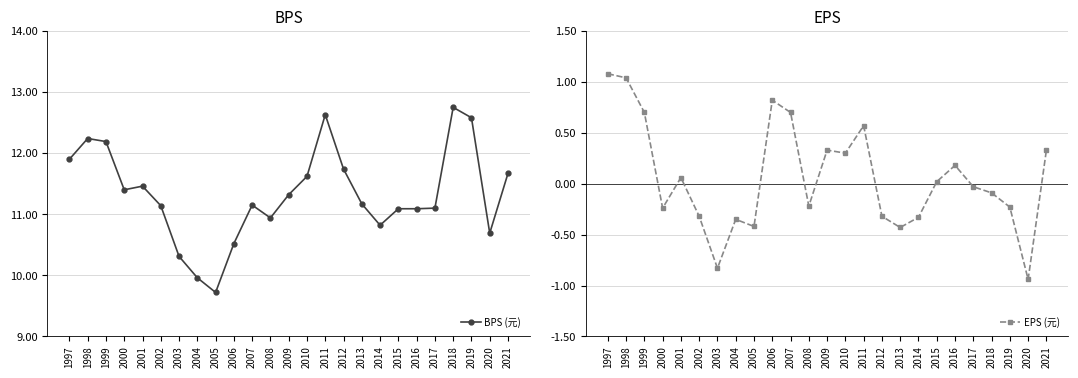

At 2010, list the series in order from largest to smallest.

BPS (元), EPS (元)